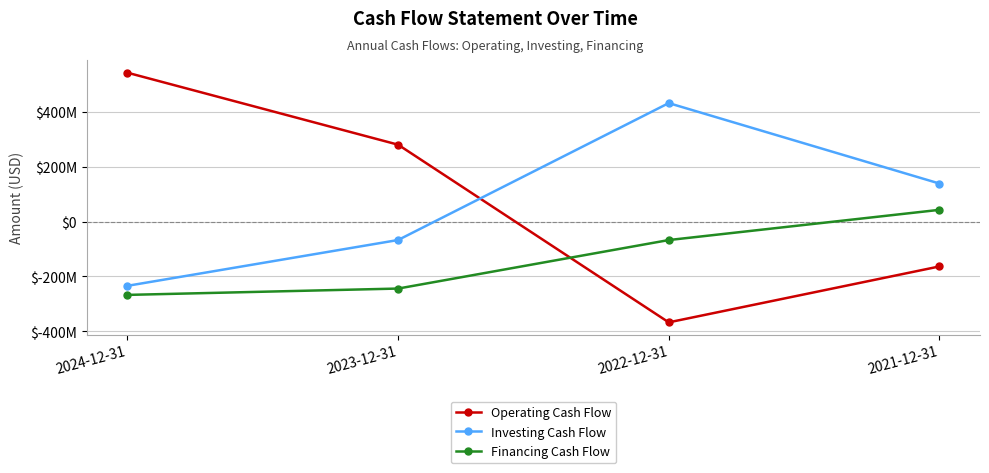

True or false: Operating Cash Flow has more than 2 points higher than both neighbors.

False